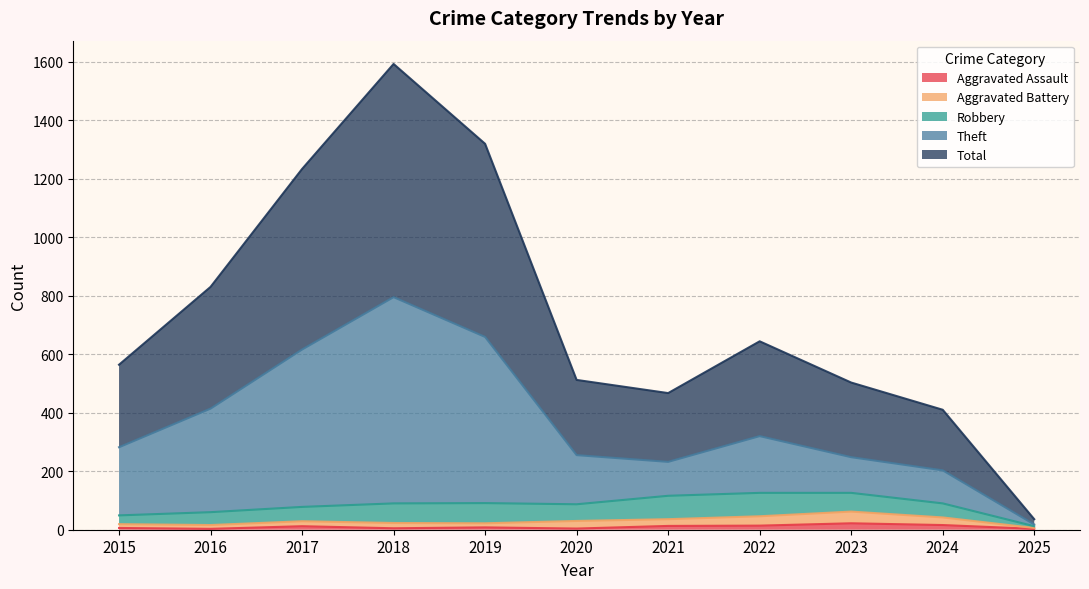

What are all the series names shown in the legend?

Aggravated Assault, Aggravated Battery, Robbery, Theft, Total